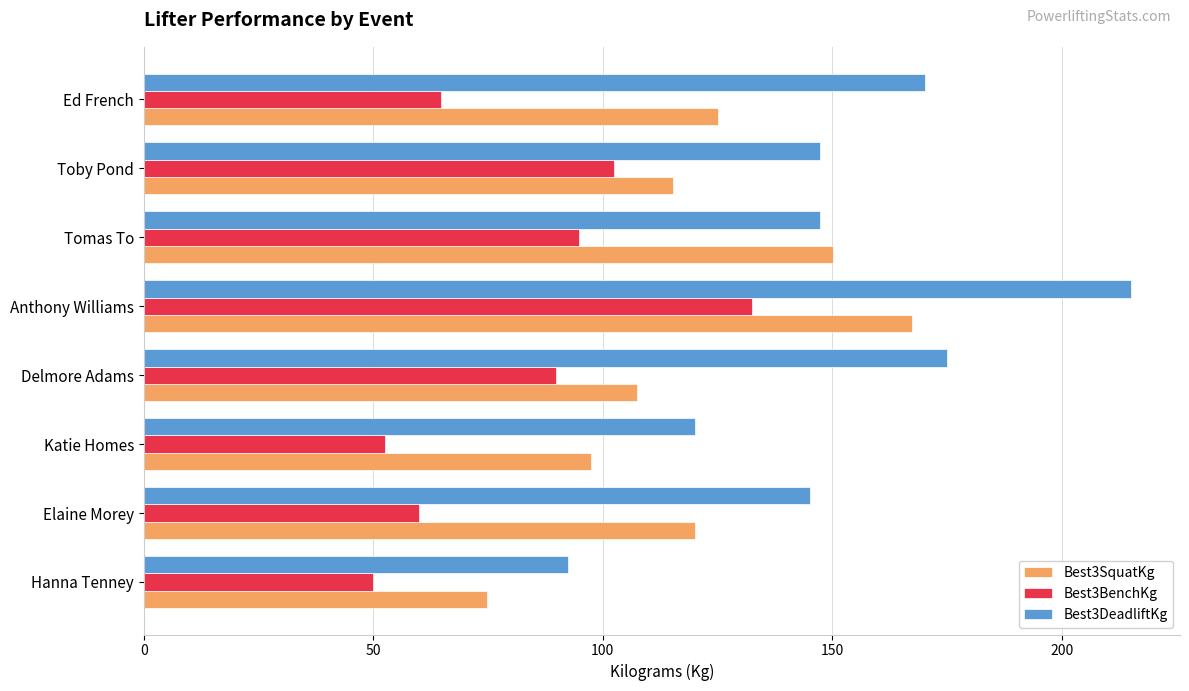

Is the value of Best3BenchKg at Toby Pond greater than the value of Best3SquatKg at Katie Homes?

Yes